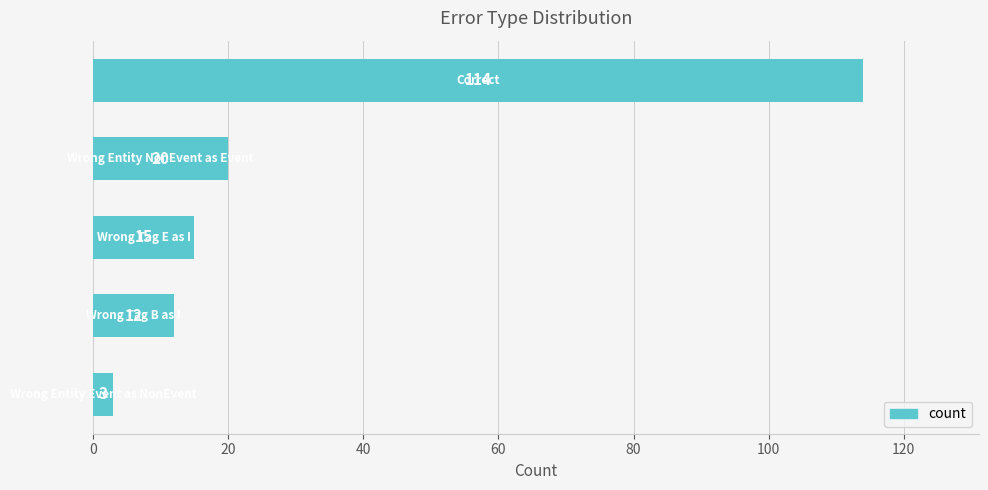

How many data points are less than 15?

2